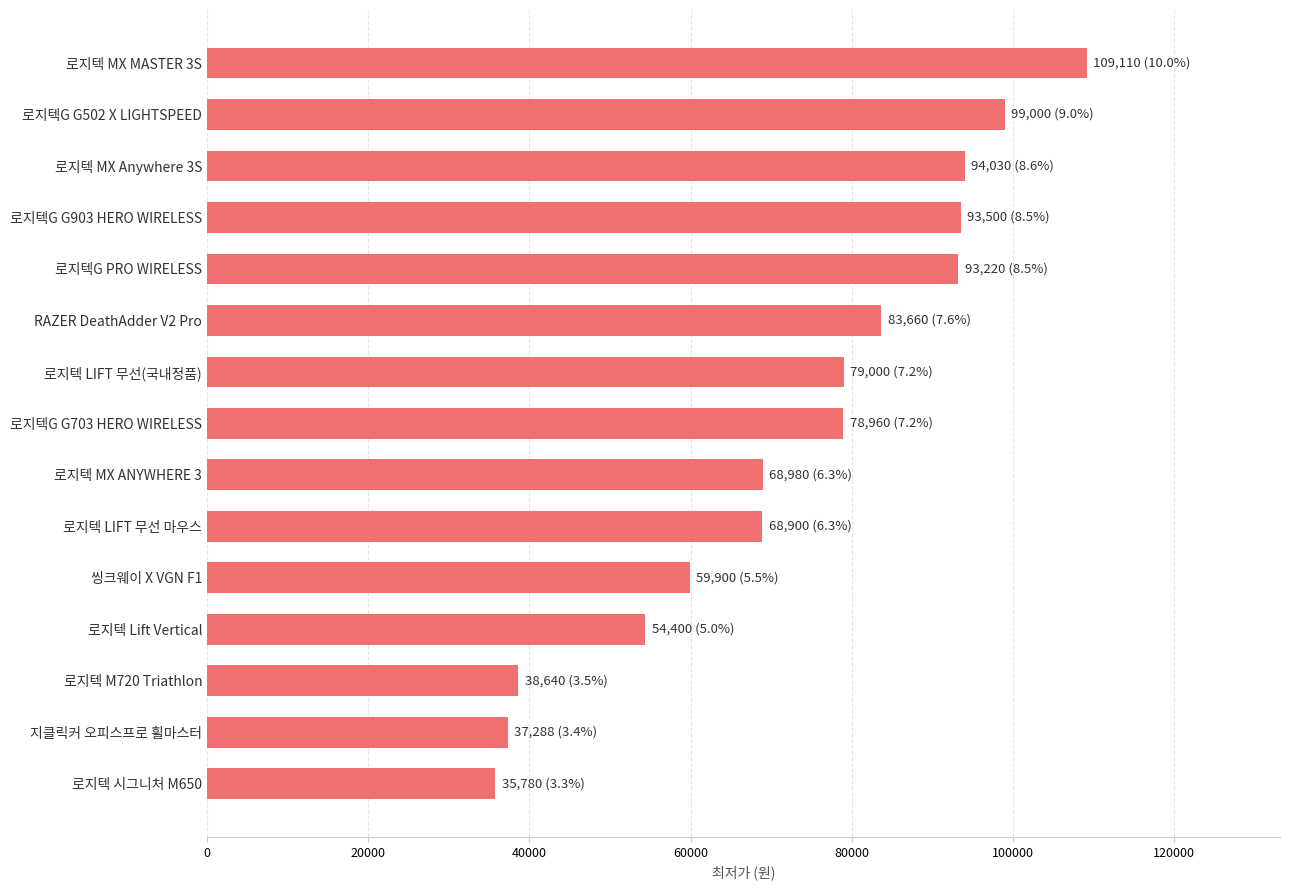

Between 로지텍 Lift Vertical and 로지텍G G903 HERO WIRELESS, which is larger?

로지텍G G903 HERO WIRELESS